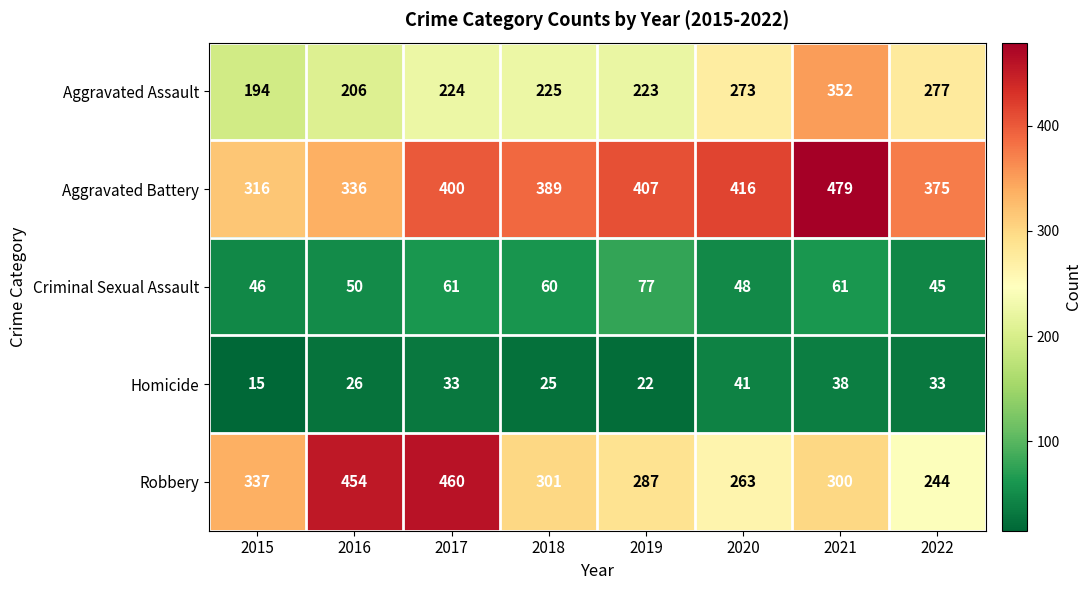

What is the sum of all Aggravated Battery values?

3118